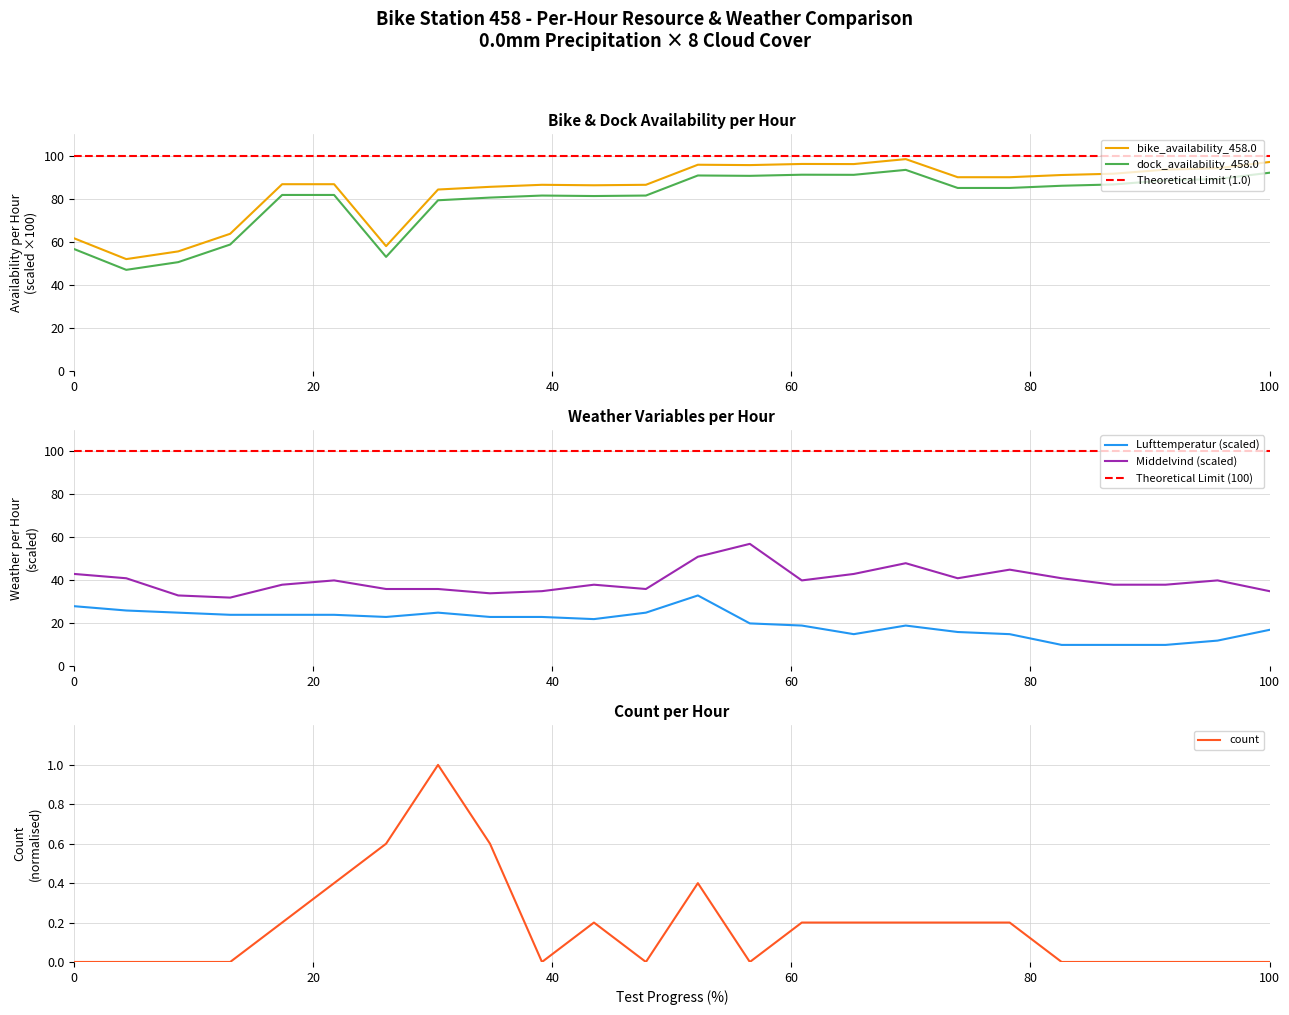

True or false: bike_availability_458.0 and dock_availability_458.0 cross at least once.

False